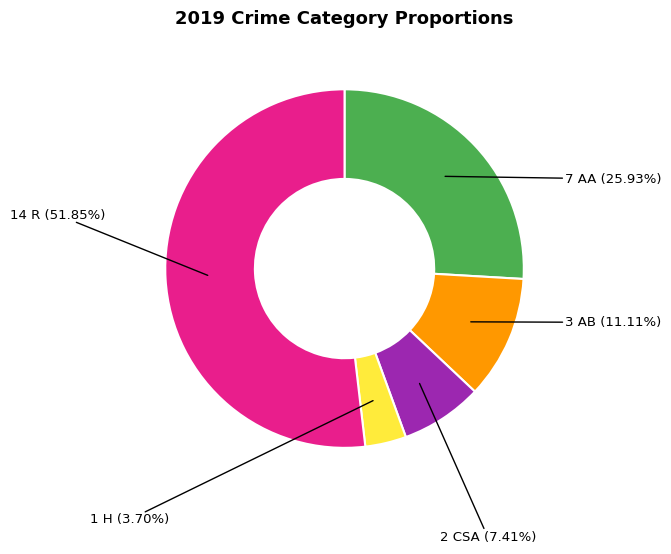

Is there a majority slice in this chart?

Yes